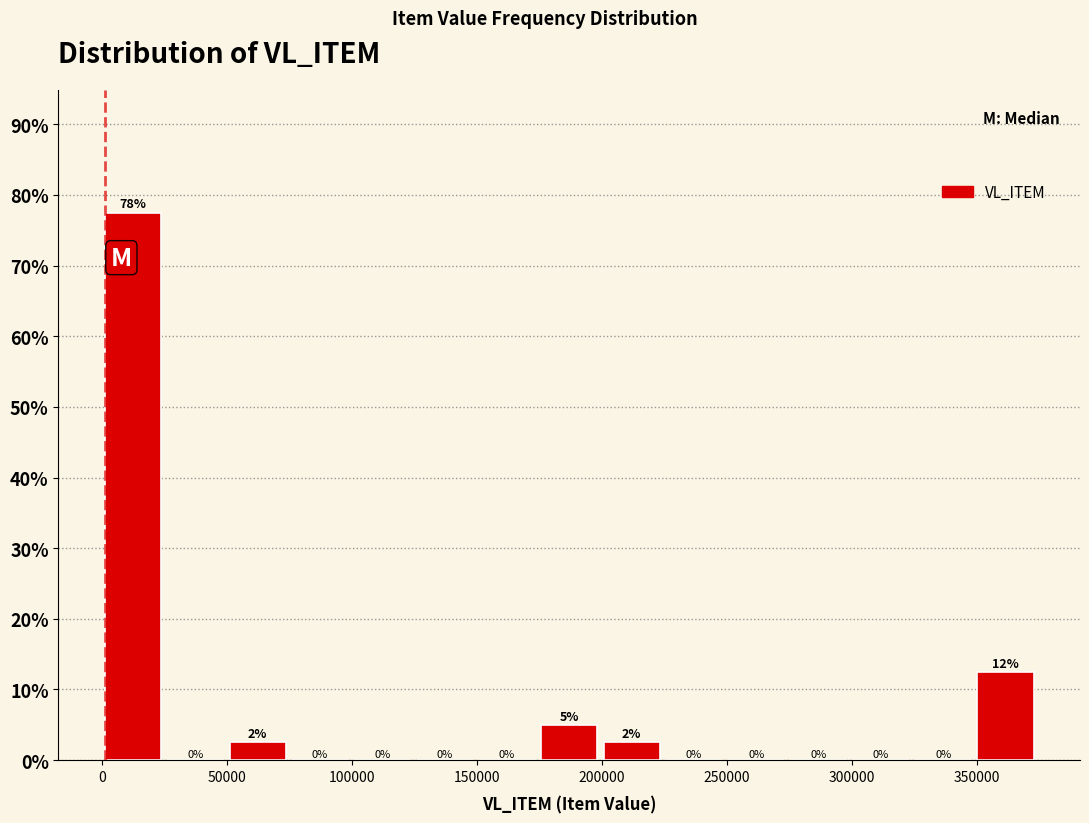

Over which range of the x-axis is the bar tallest?

0 to 25000